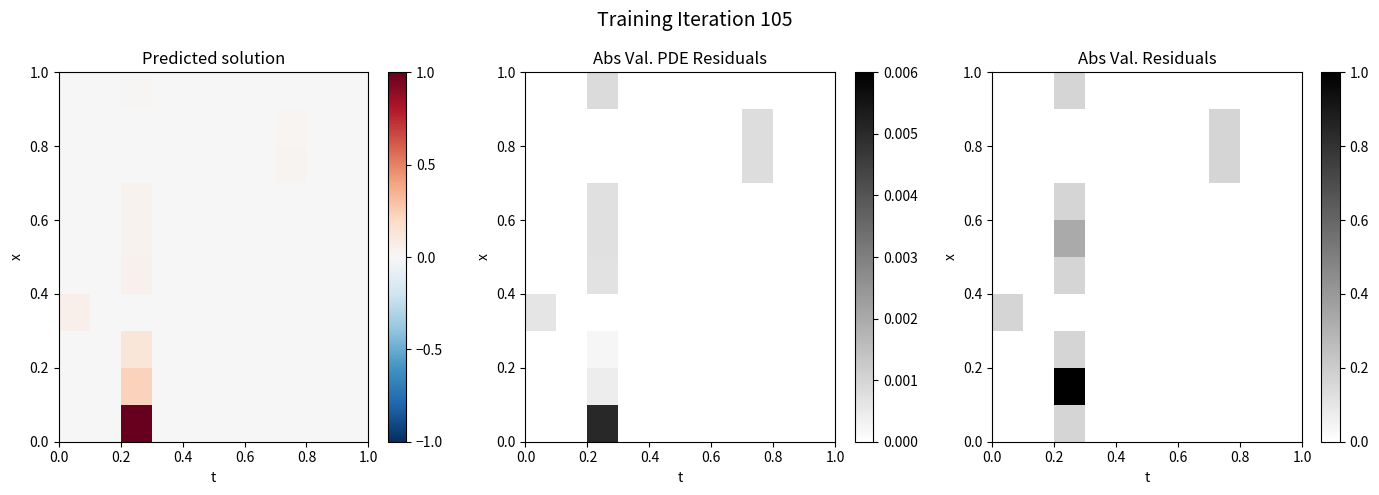

How many series are shown in this chart?

10